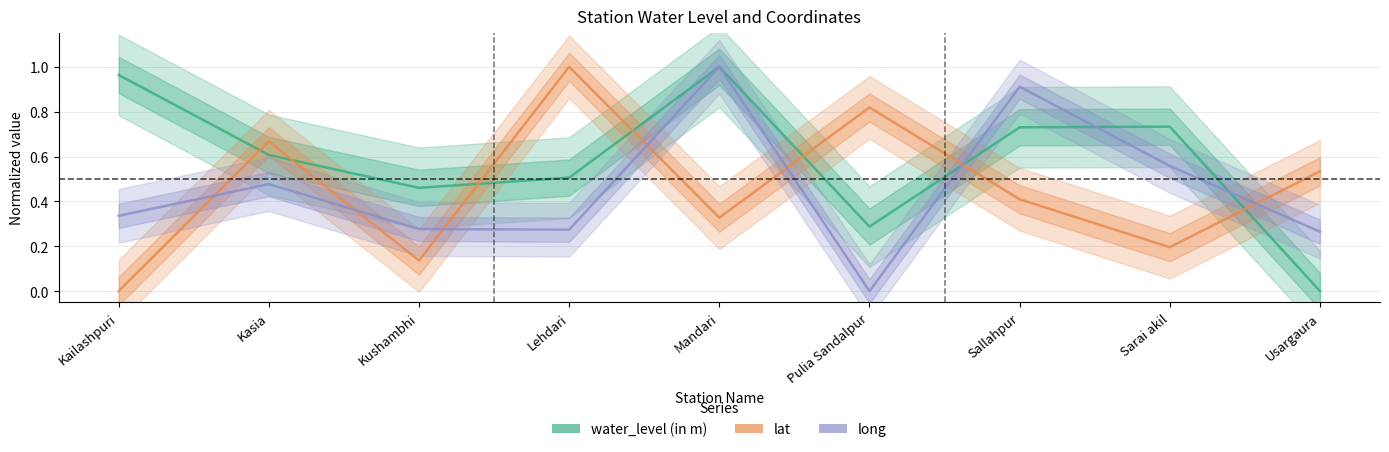

What is the difference between the maximum and minimum values in the water_level (in m) series?

1.0